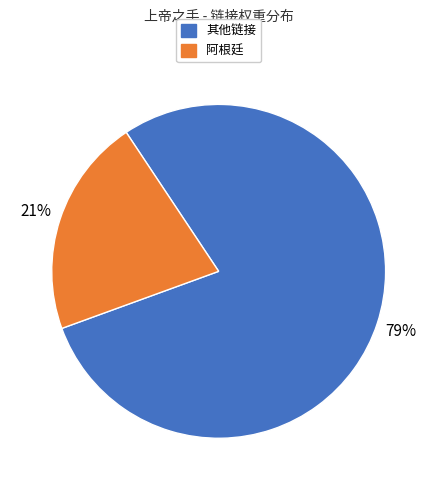

Is there a majority slice in this chart?

Yes